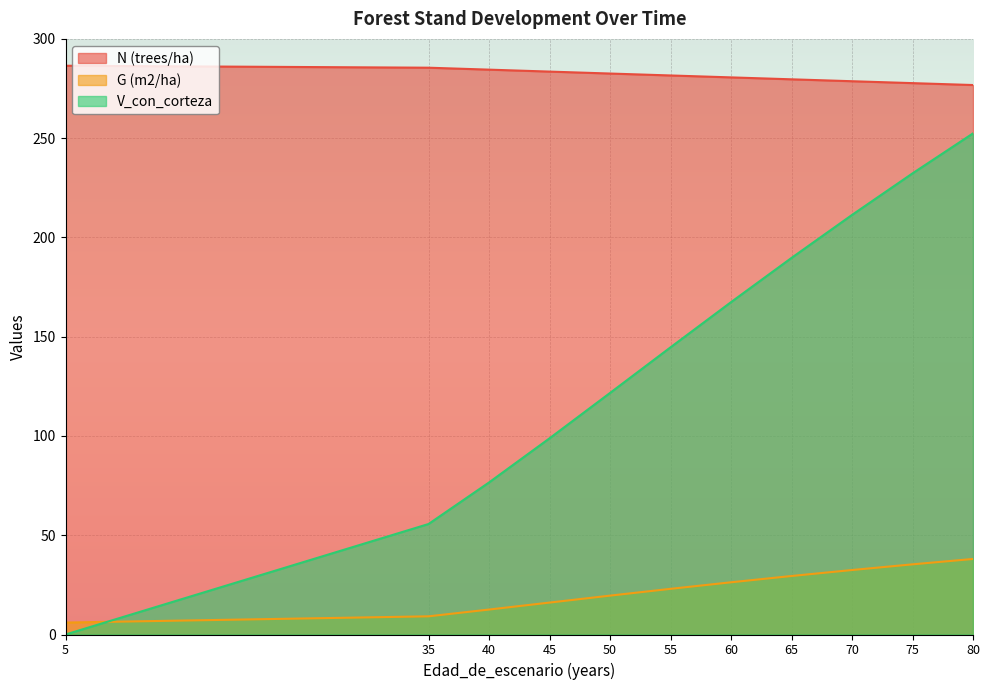

What is the highest value of the N (trees/ha) series?

286.5